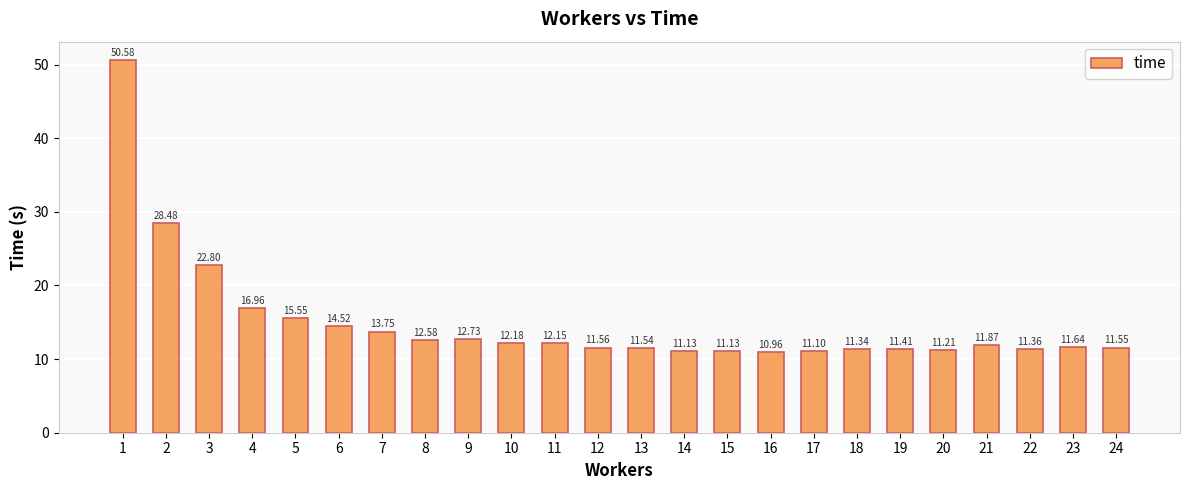

Which label corresponds to the smallest value in the chart?

16